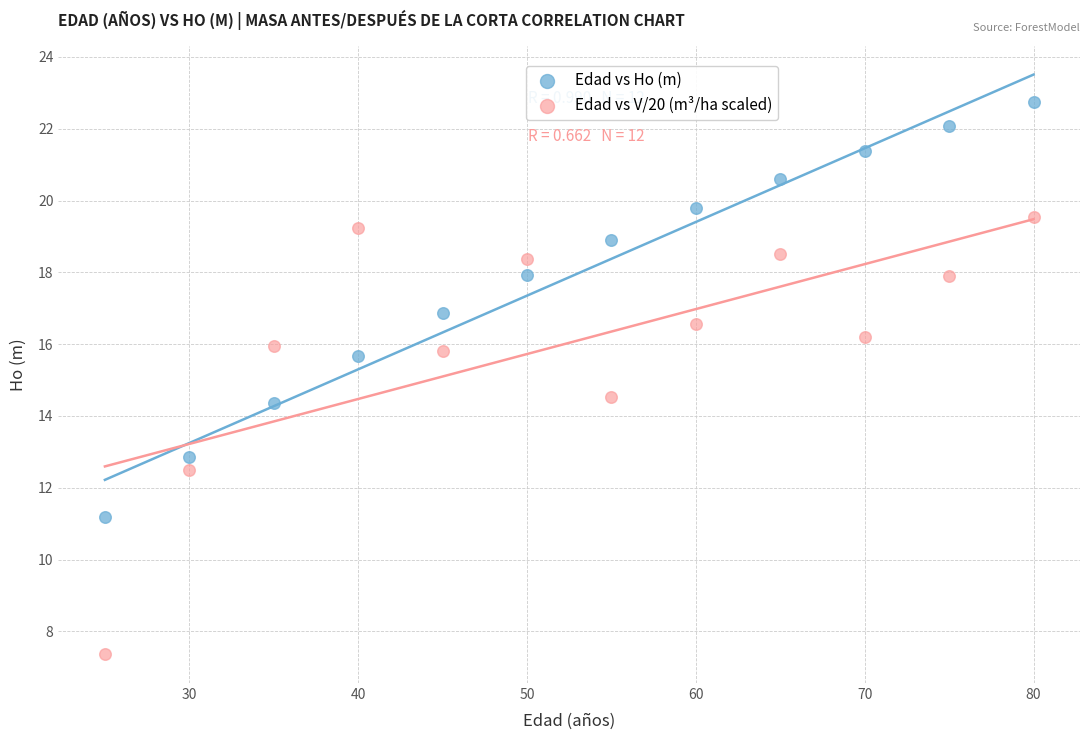

What is the X range (max minus min) for the scatter plot?

55.0